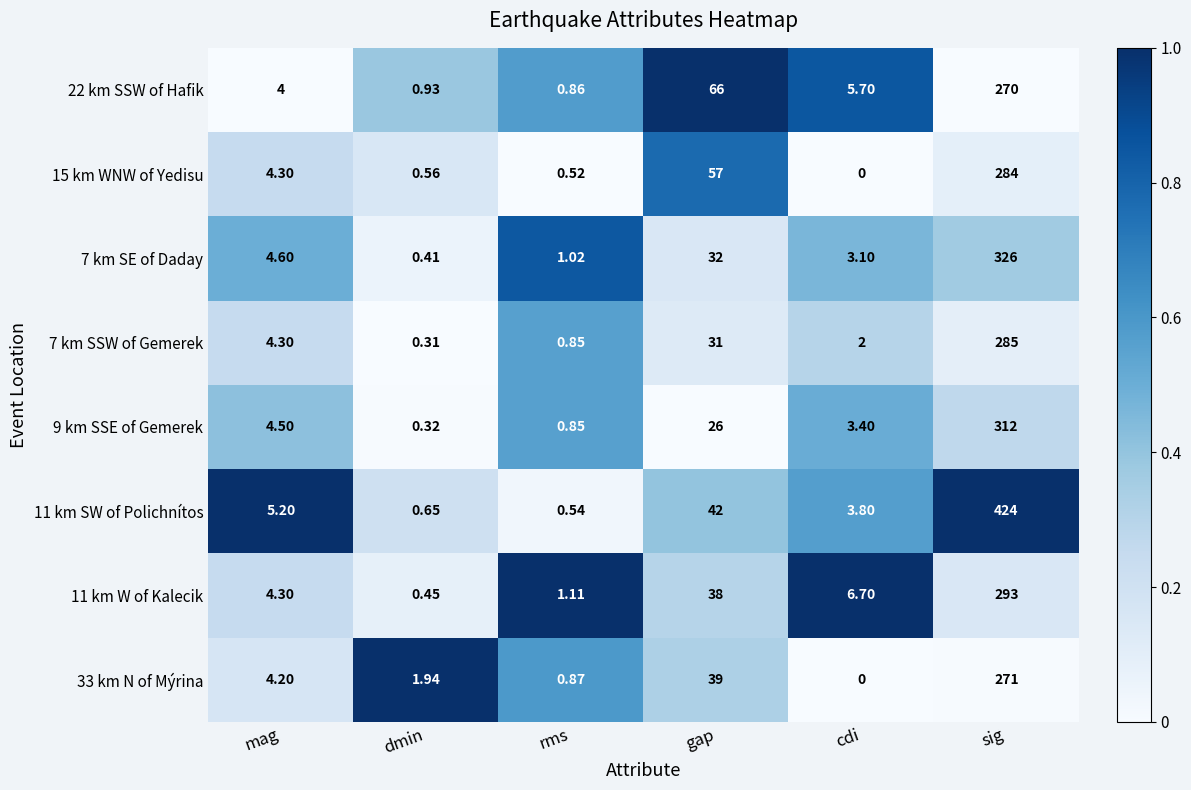

At which category is the sum across all series the highest?

sig